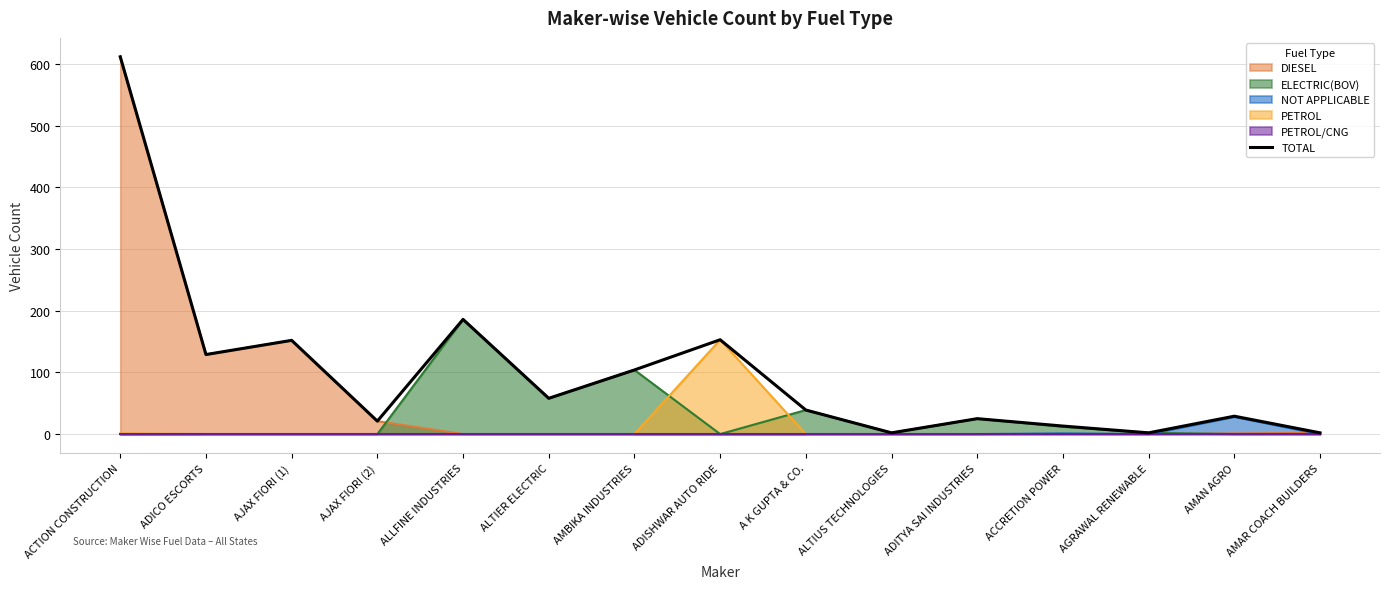

List the labels in order of value, smallest first.

ALTIUS TECHNOLOGIES, AGRAWAL RENEWABLE, AMAR COACH BUILDERS, ACCRETION POWER, AJAX FIORI (2), ADITYA SAI INDUSTRIES, AMAN AGRO, A K GUPTA & CO., ALTIER ELECTRIC, AMBIKA INDUSTRIES, ADICO ESCORTS, AJAX FIORI (1), ADISHWAR AUTO RIDE, ALLFINE INDUSTRIES, ACTION CONSTRUCTION